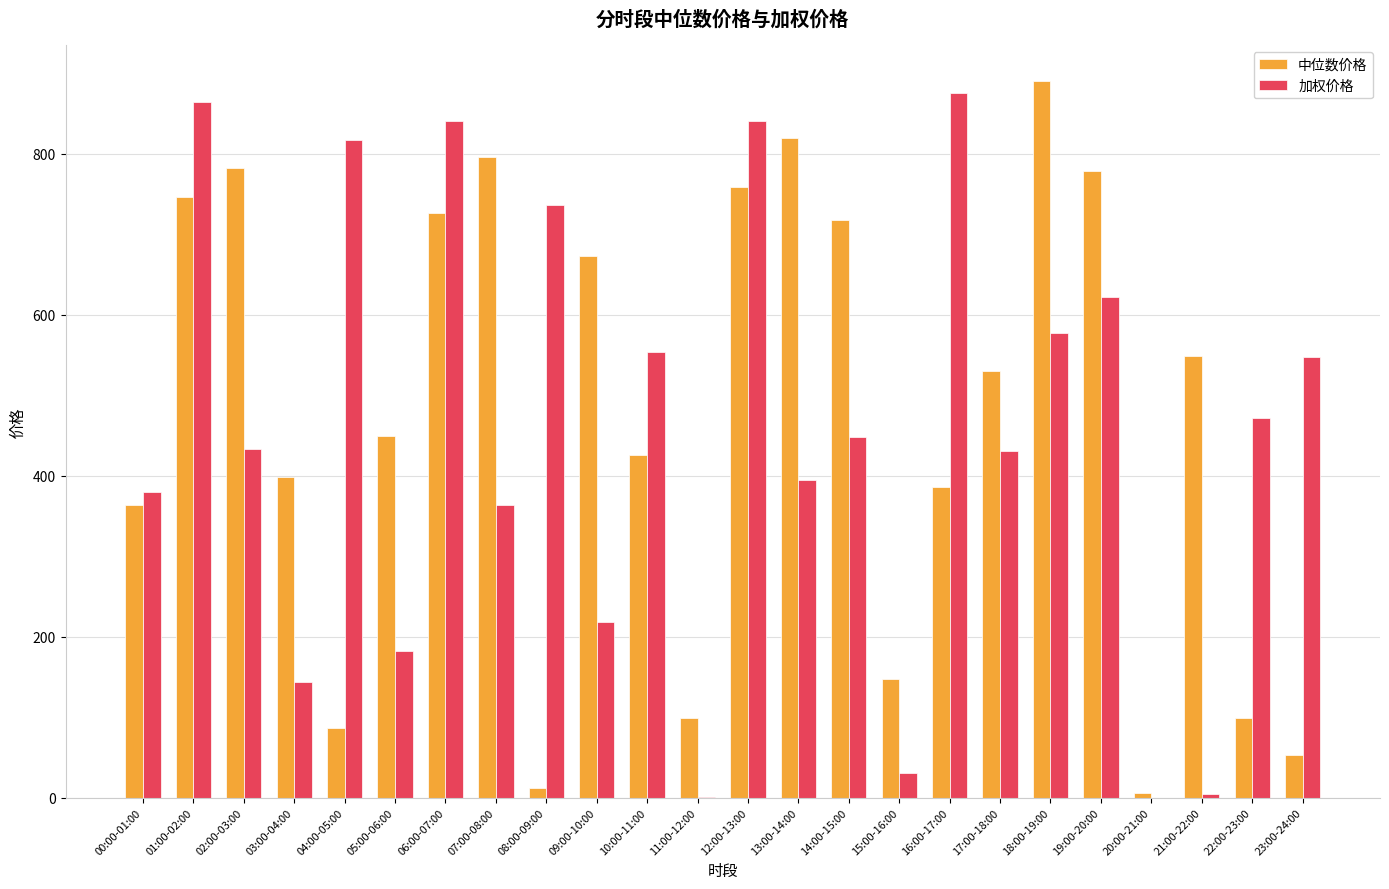

Between 03:00-04:00 and 08:00-09:00, which series saw the biggest shift?

加权价格